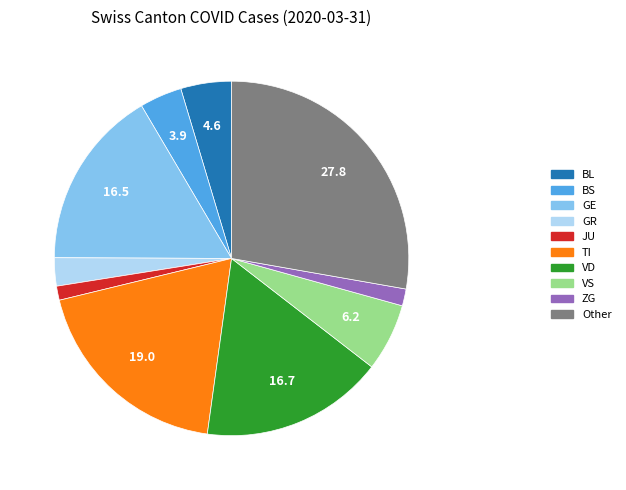

What is the ratio of the value at JU to the value at GR?

0.5